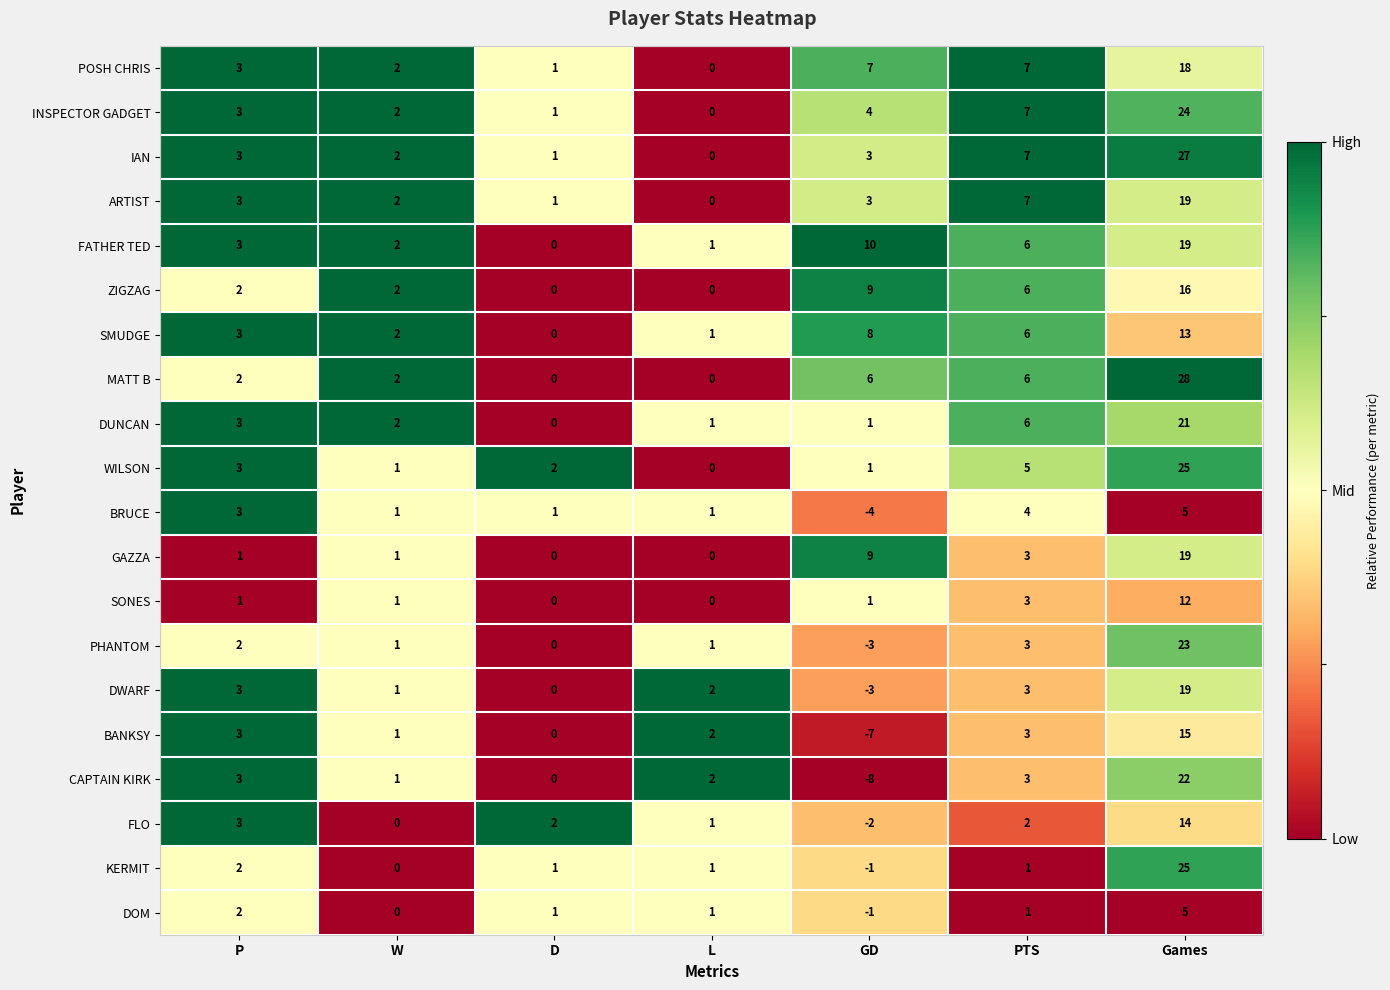

Is it true that SONES equals -7 at D?

False